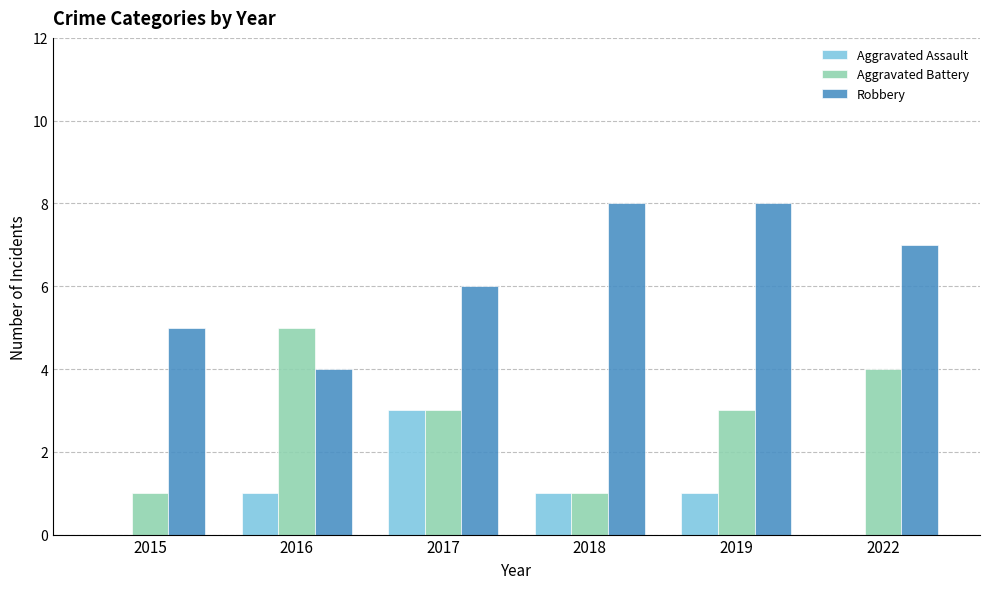

How many categories are shown in the chart?

6